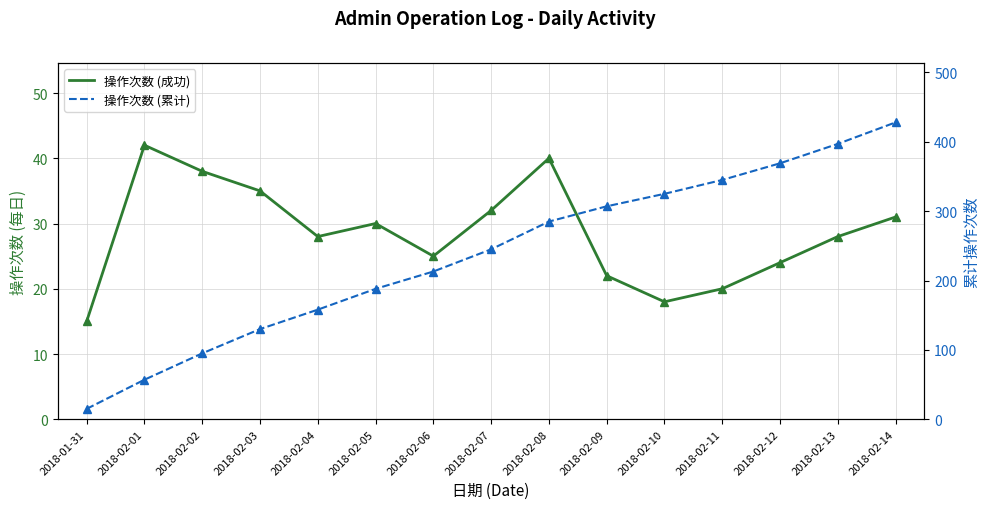

The 操作次数 (成功) - pts series shows 28 at 2018-02-04. True or false?

True